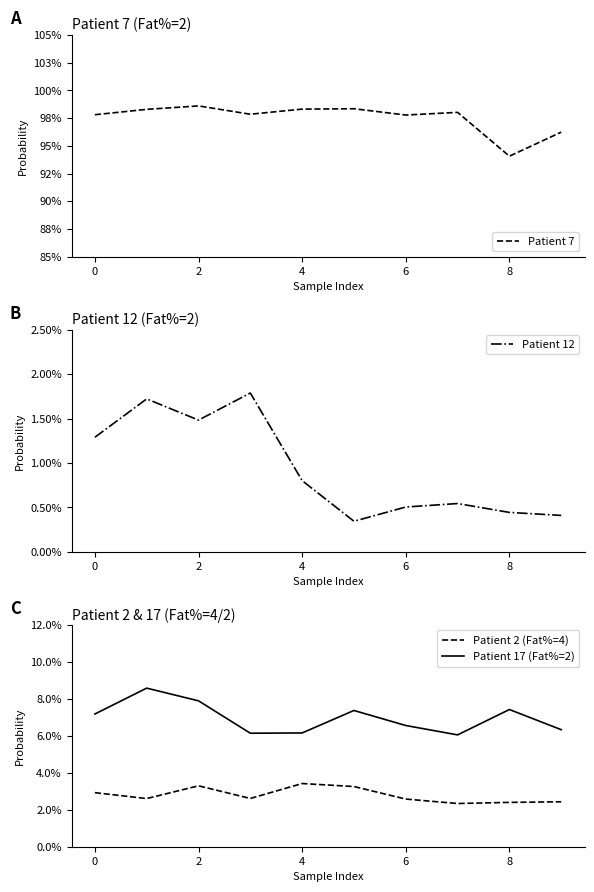

What is the value of the Patient 17 (Fat%=2) point at the 4th from the left?

0.1